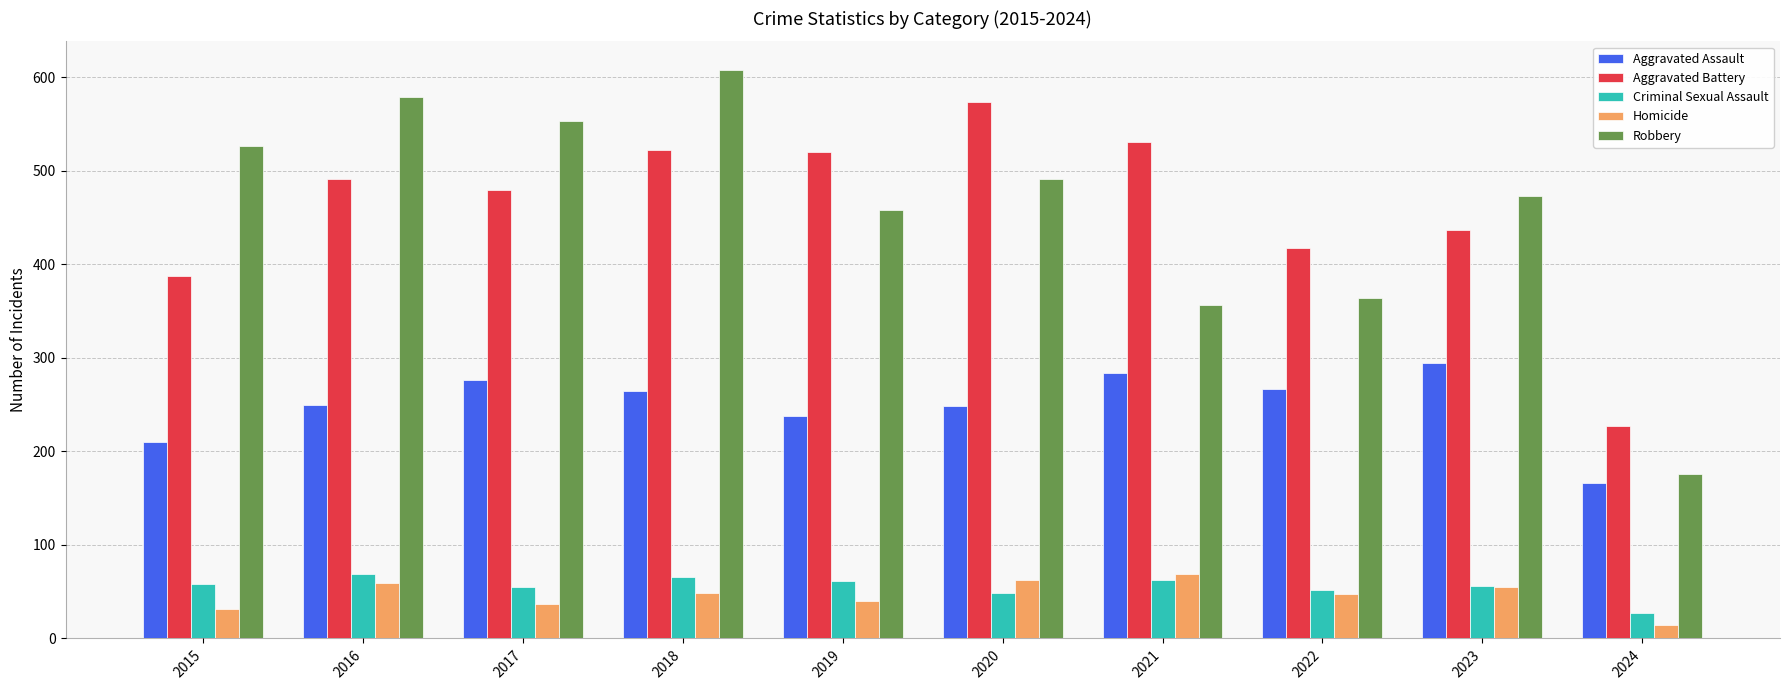

The value of Aggravated Assault at 2015 is 44. True or false?

False